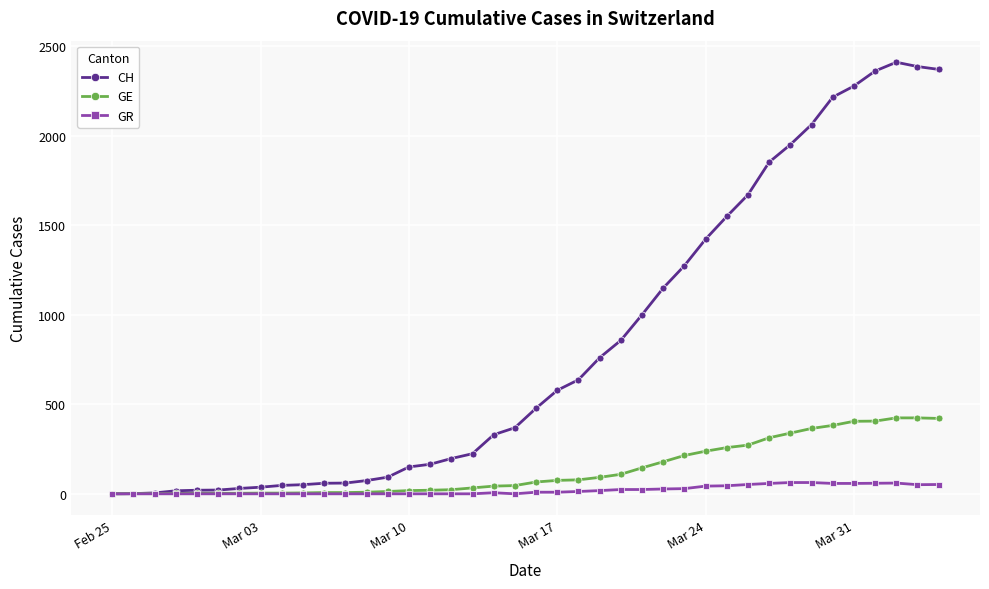

True or false: GR has more than 0 points higher than both neighbors.

True